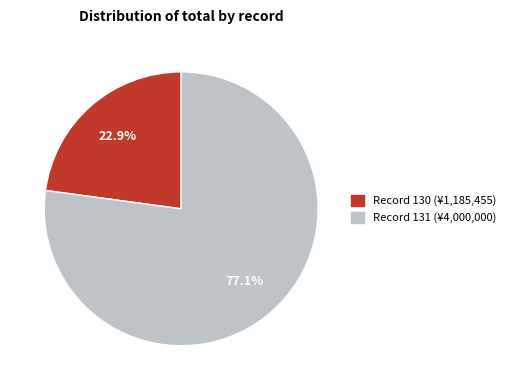

Does any single category account for the majority?

Yes